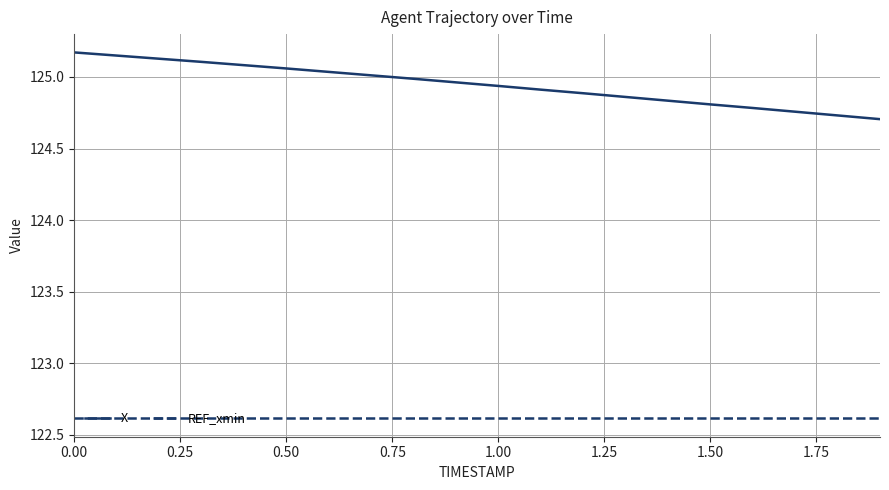

Which series has the largest range (max minus min)?

X